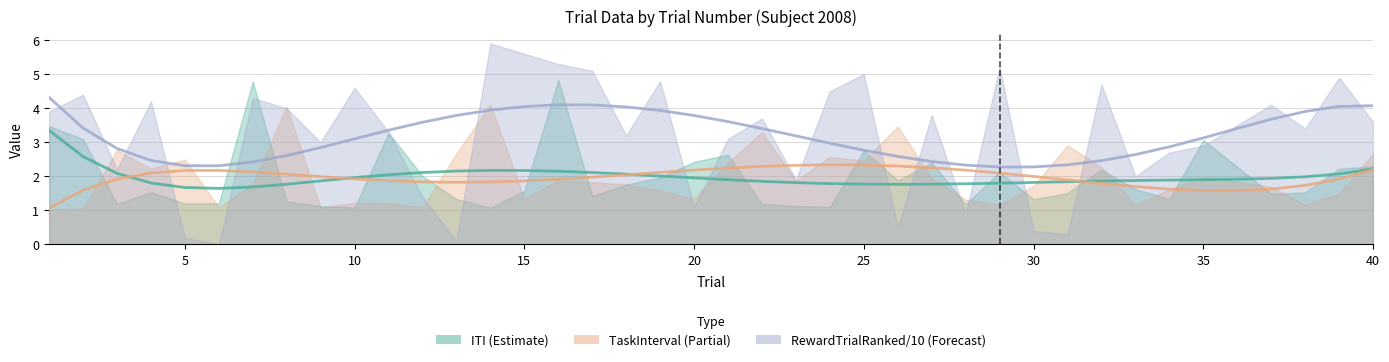

List the series in order of their peak value, highest first.

RewardTrialRanked/10 (Forecast), ITI (Estimate), TaskInterval (Partial)